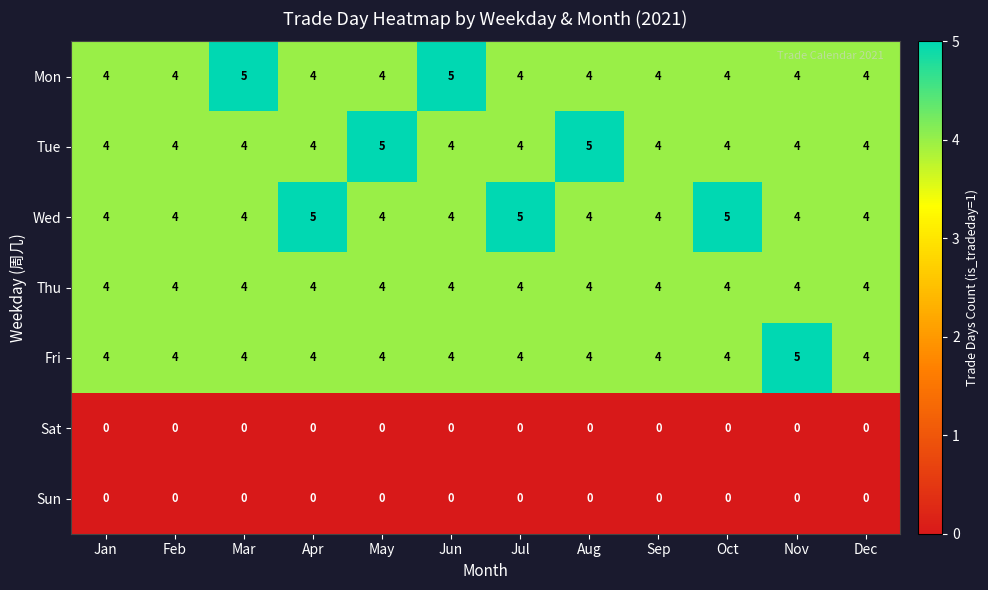

How many Tue values are between 4 and 5?

12